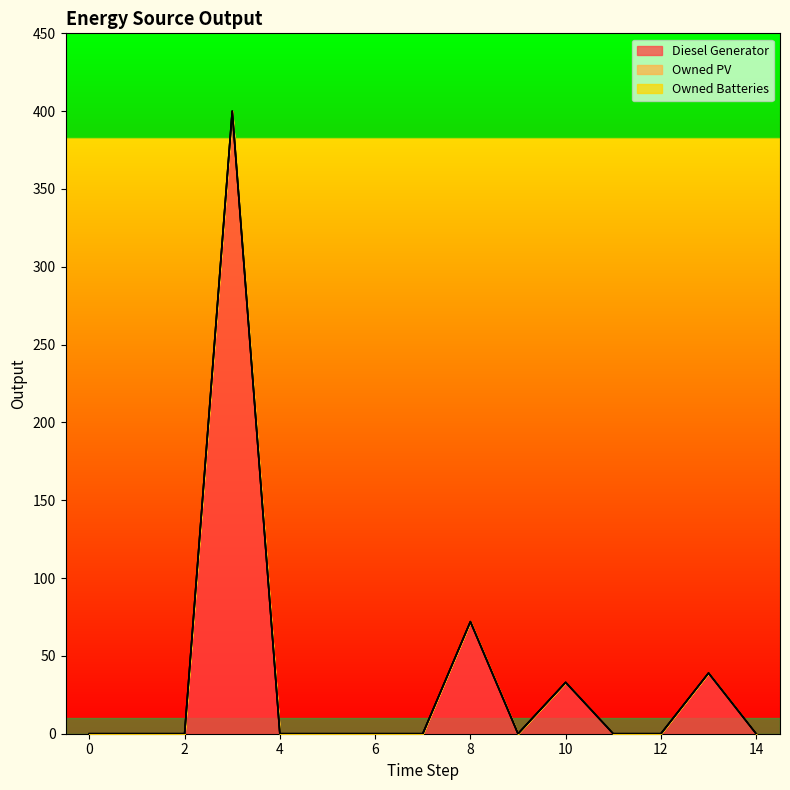

At how many categories does at least one series exceed 116?

1